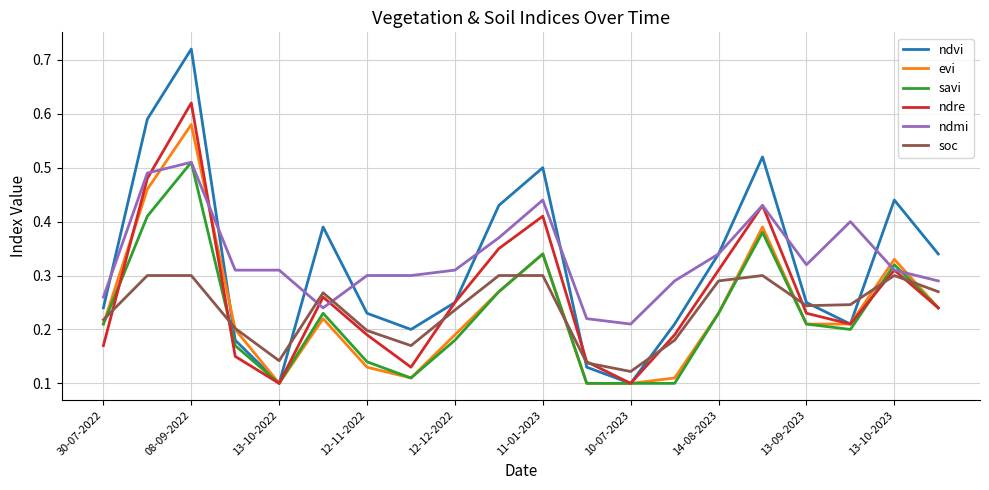

What is the sum of all ndre values?

5.3